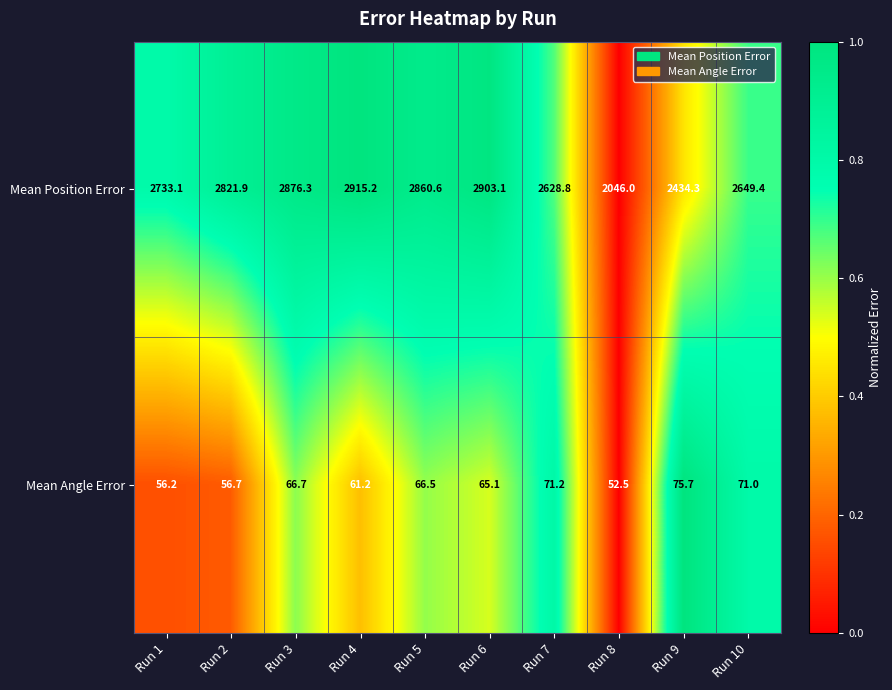

Reading left to right, extract all data points from this chart.

Mean Position Error: Run 1=2733.1	Run 2=2821.9	Run 3=2876.3	Run 4=2915.2	Run 5=2860.6	Run 6=2903.1	Run 7=2628.8	Run 8=2046.0	Run 9=2434.3	Run 10=2649.4
Mean Angle Error: Run 1=56.2	Run 2=56.7	Run 3=66.7	Run 4=61.2	Run 5=66.5	Run 6=65.1	Run 7=71.2	Run 8=52.5	Run 9=75.7	Run 10=71.0